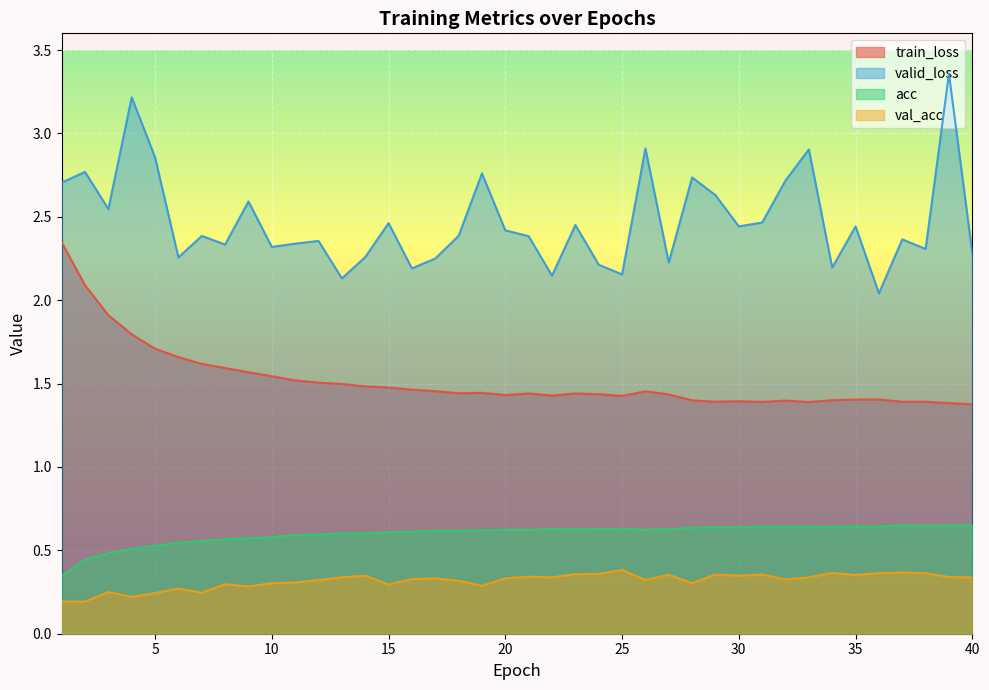

How many interior local peaks does the train_loss series have?

8